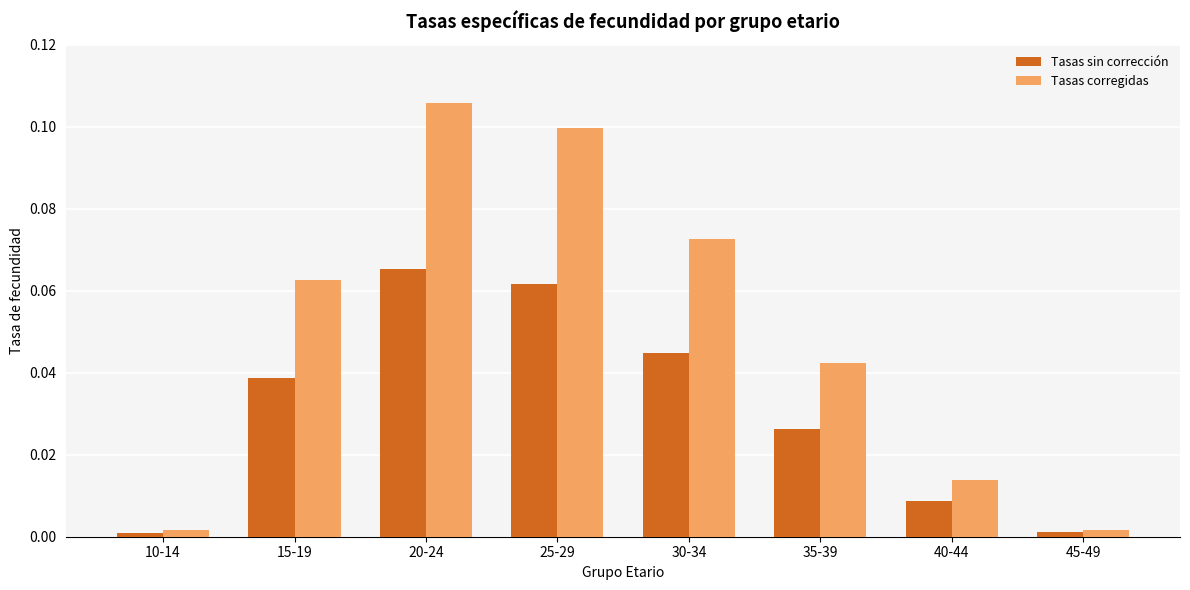

True or false: Tasas corregidas has a value of 0.0 at 40-44.

True